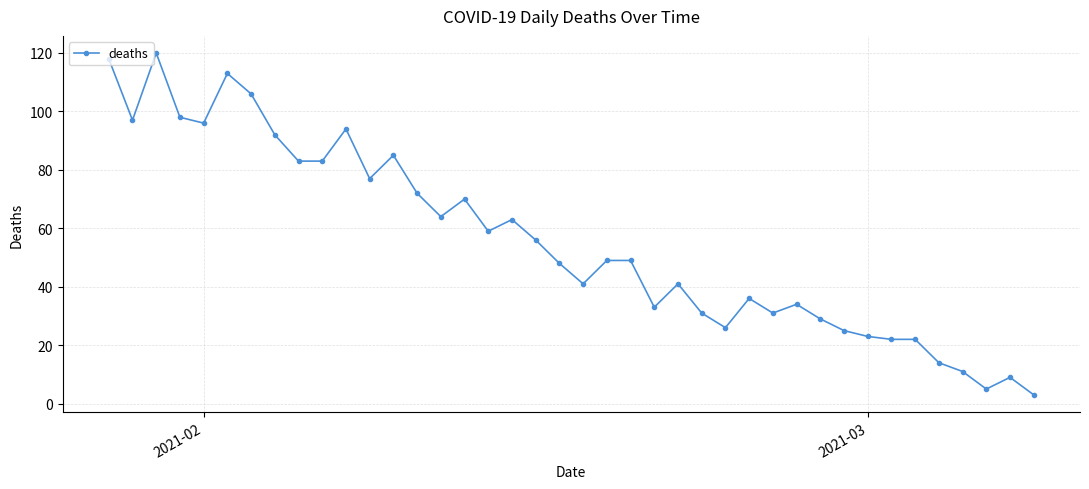

What is the maximum value shown in the chart?

120